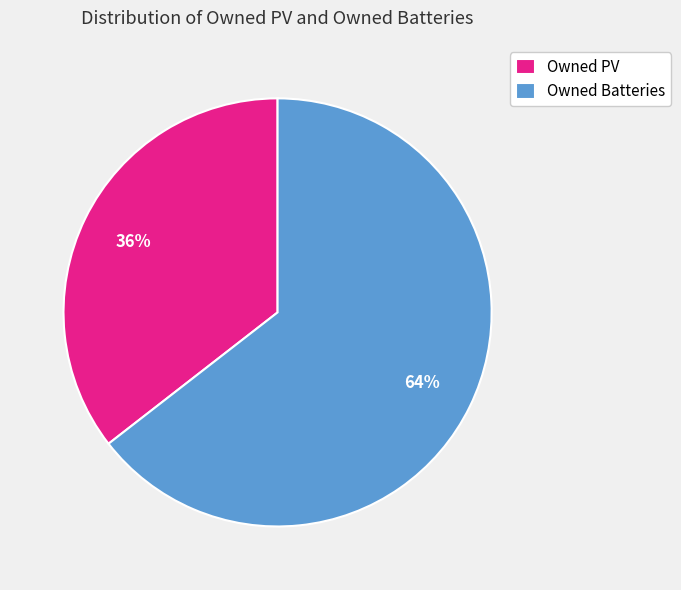

Is there any slice that represents more than half of the pie?

Yes